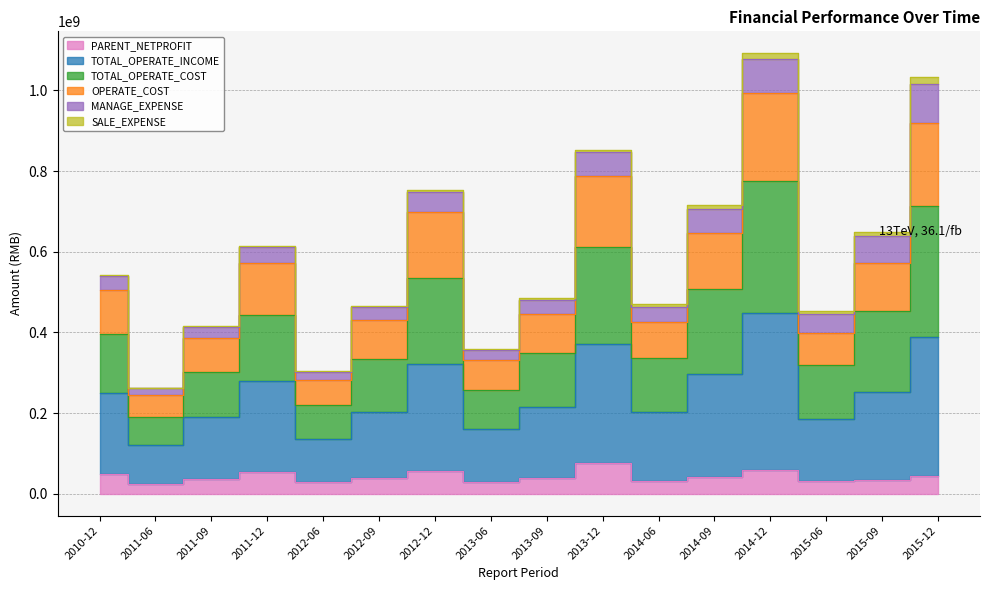

Is it true that OPERATE_COST equals 200596426.0 at 2014-06?

False